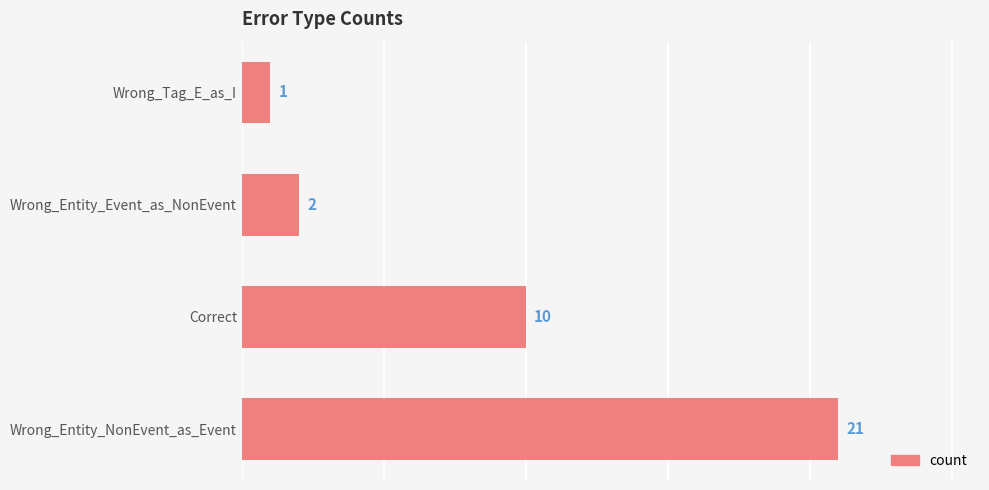

What is the change in value from Wrong_Entity_NonEvent_as_Event to Correct?

-11